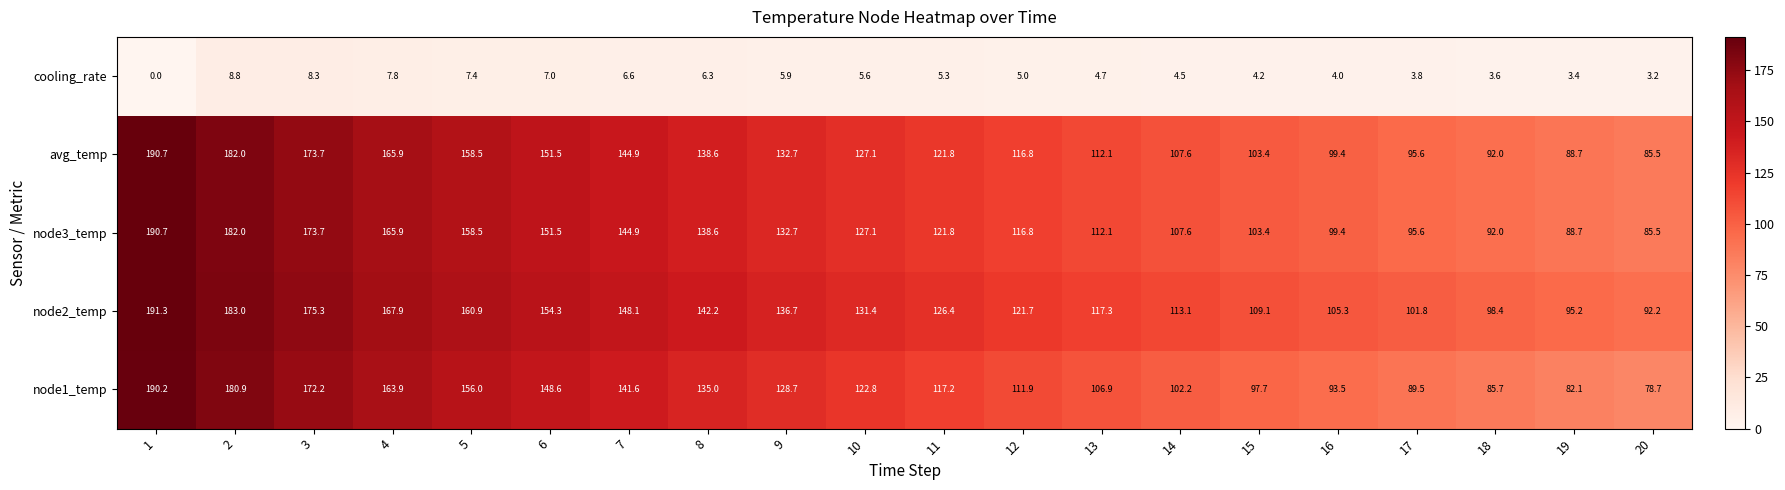

Is it true that node1_temp equals 91.5 at 7?

False